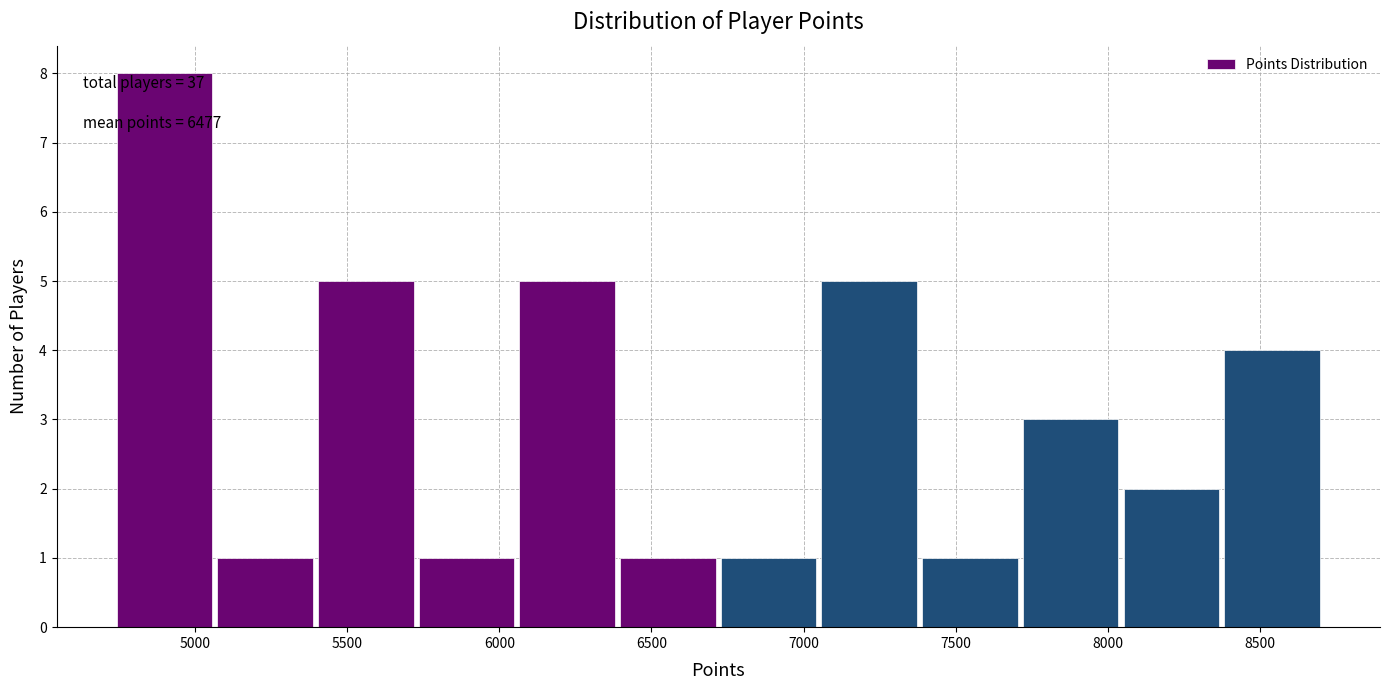

Over which range of the x-axis is the bar tallest?

4750 to 5050